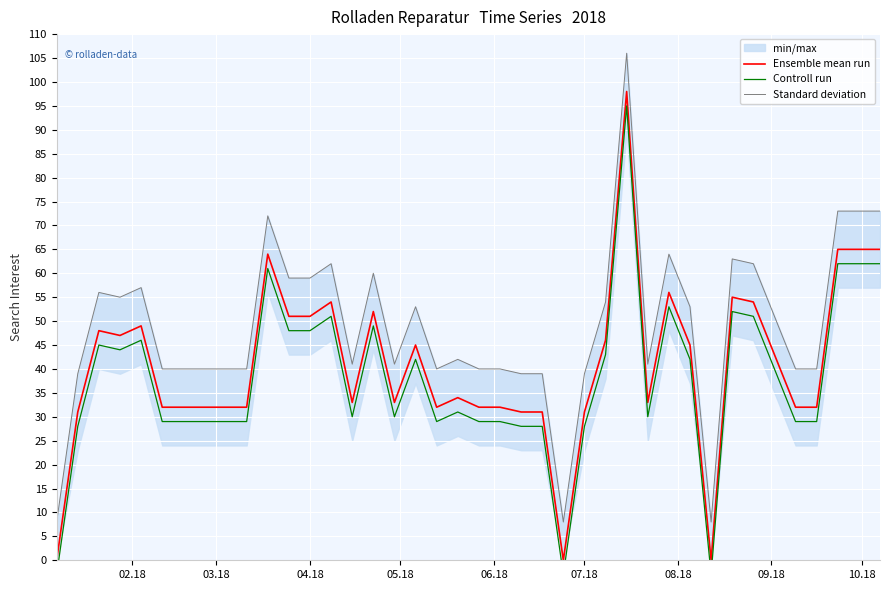

What is the value of the Ensemble mean run point at the 12th from the left?

51